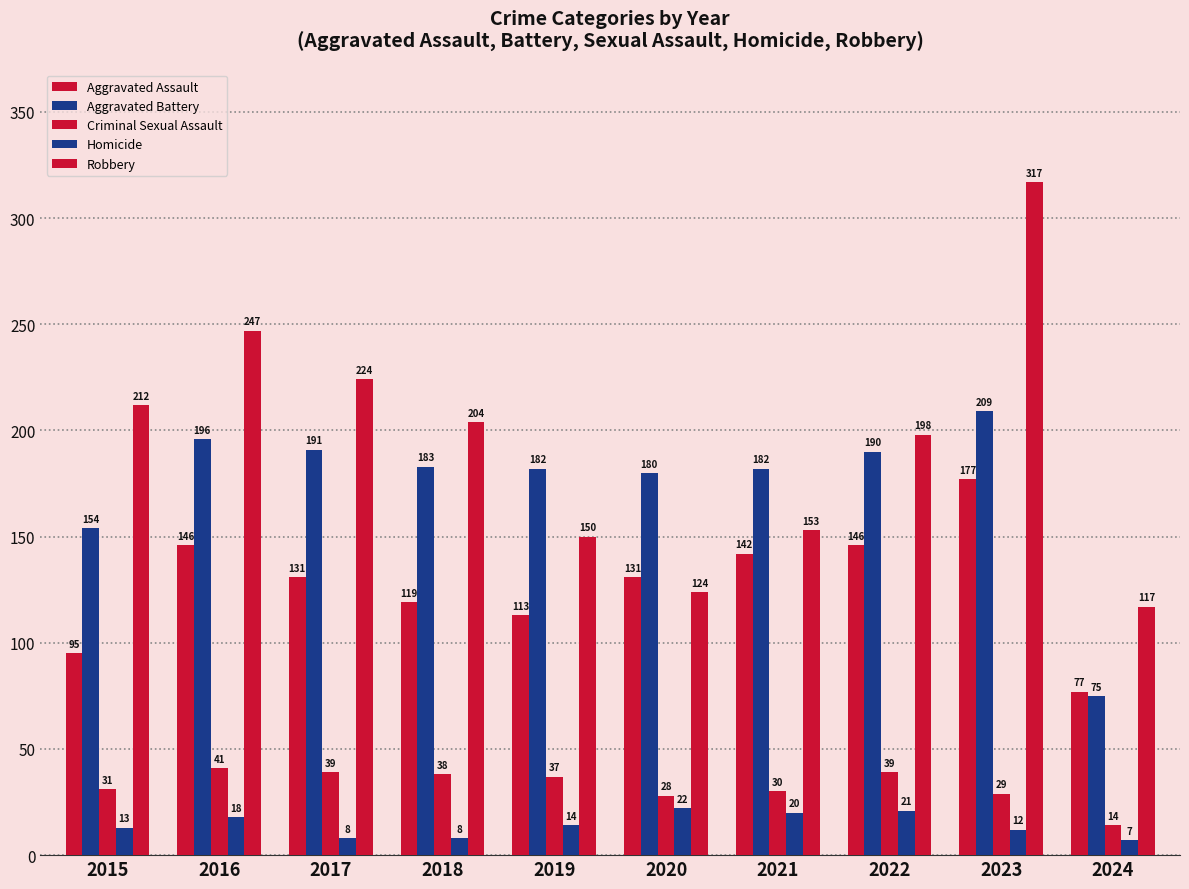

At which label is Homicide closest to 14?

2019